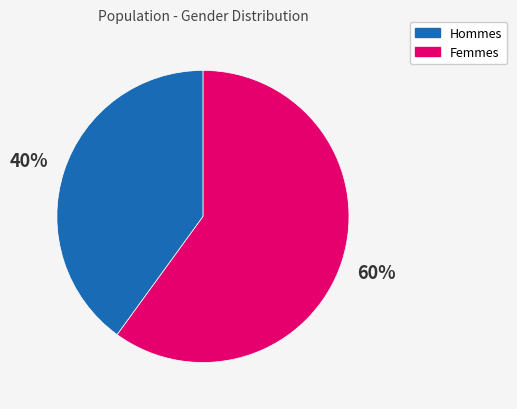

To the nearest percent, what is the average slice percentage?

50%